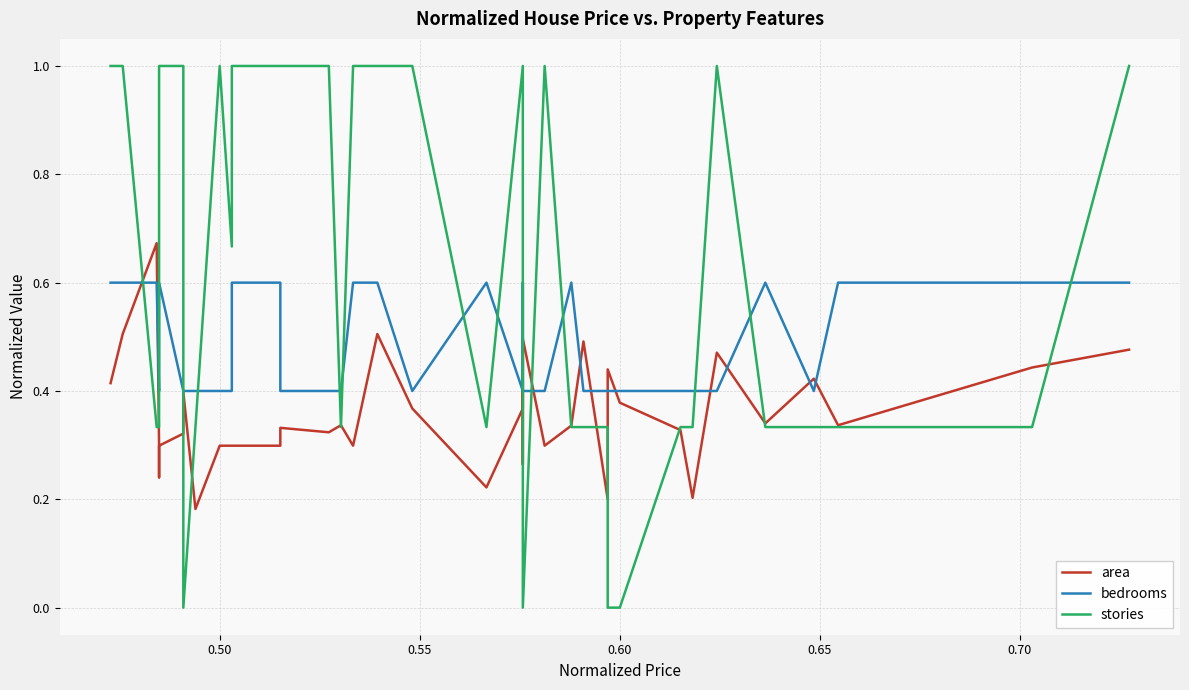

True or false: stories has a value of 1.5 at 26.

False